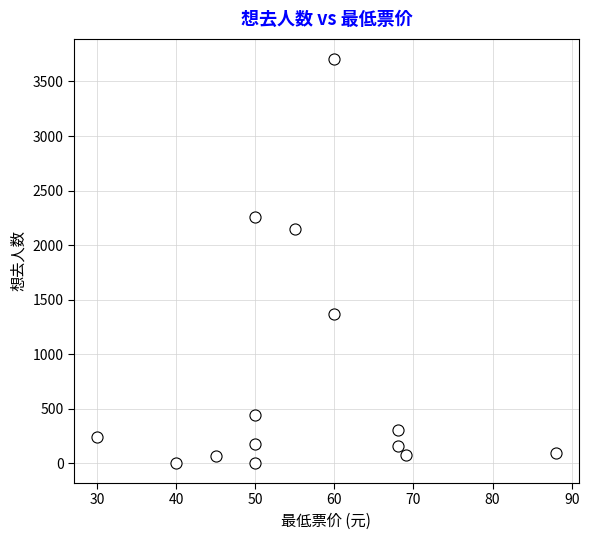

What Y value in the scatter plot is closest to 1855?

2148